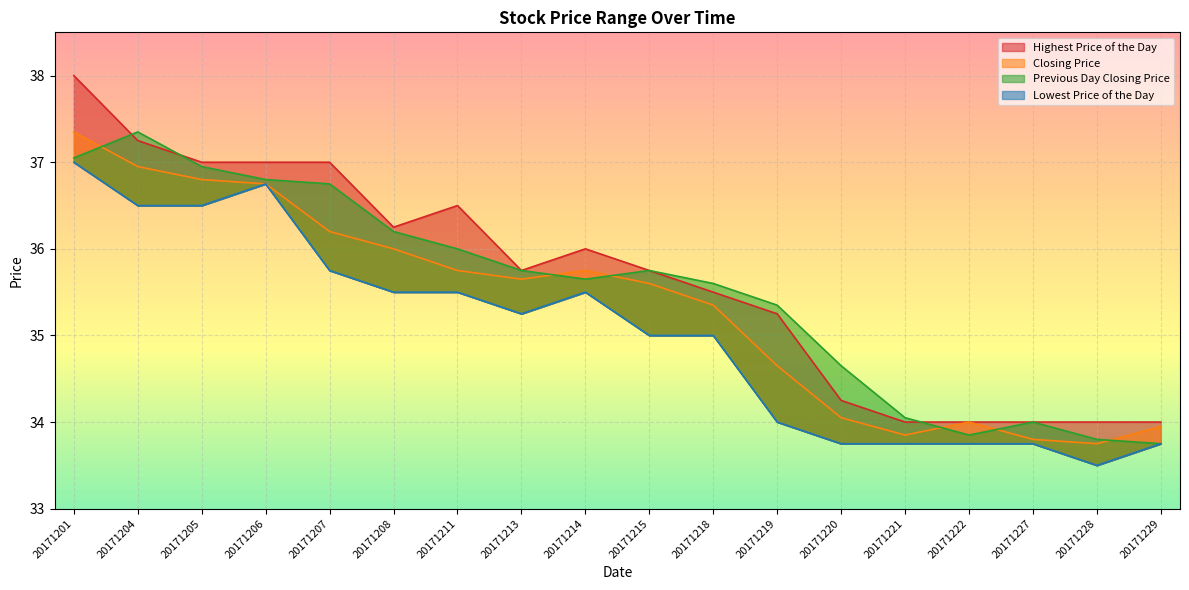

The value of Lowest Price of the Day at 20171201 is 37.0. True or false?

True